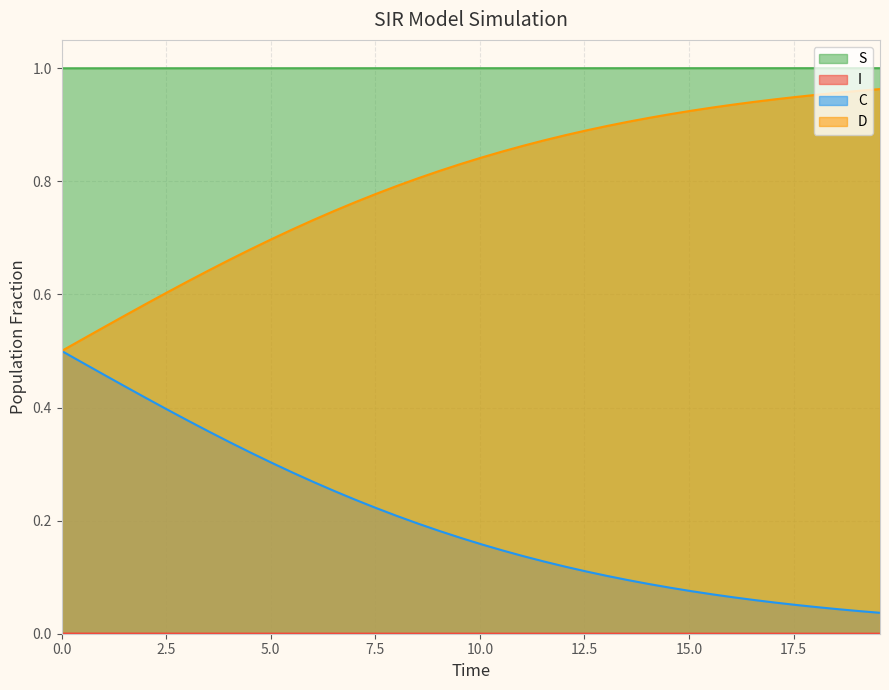

True or false: S and C intersect in this chart.

False